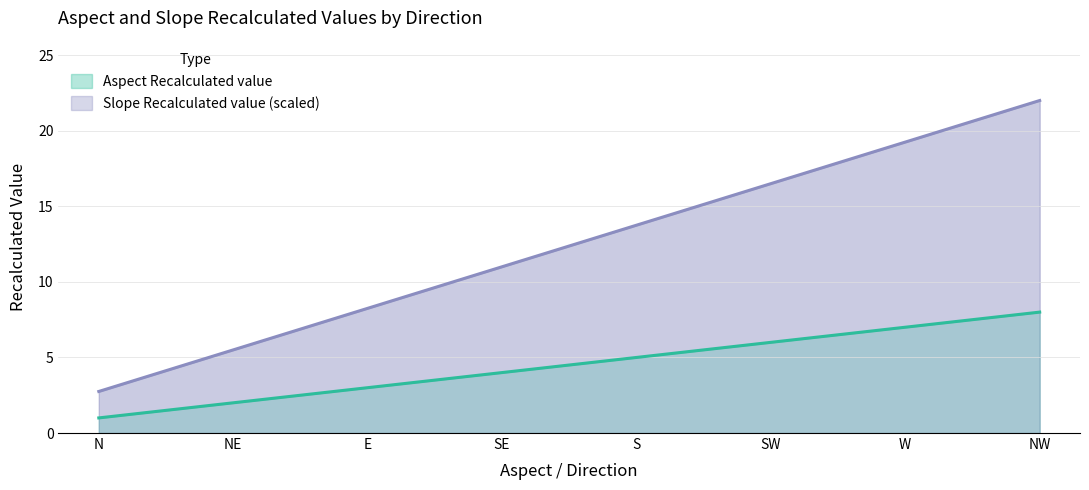

Reading right to left, extract all data points from this chart.

Aspect Recalculated value: 8.0	7.0	6.0	5.0	4.0	3.0	2.0	1.0
Slope Recalculated value (scaled): 22.0	19.2	16.5	13.8	11.0	8.2	5.5	2.8